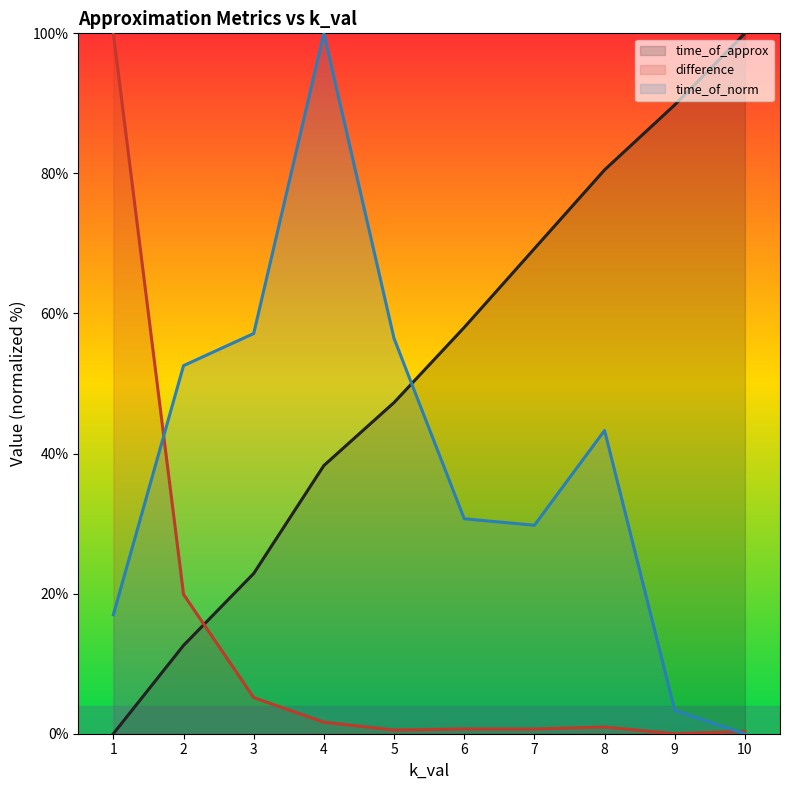

What is the maximum value shown in the chart?

100.0